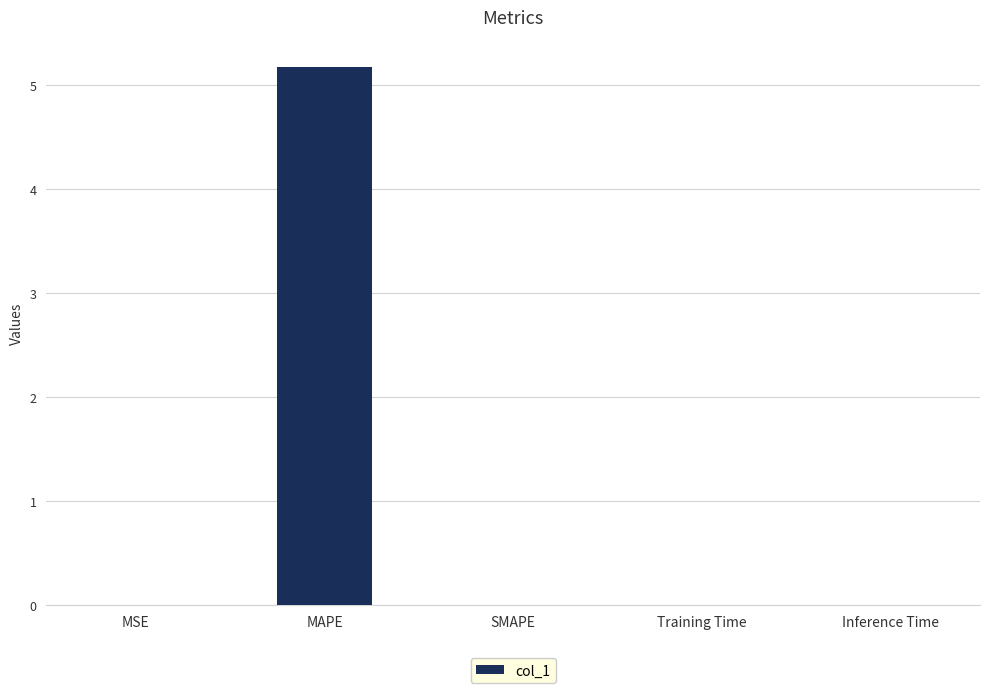

Count the number of categories in the chart.

5